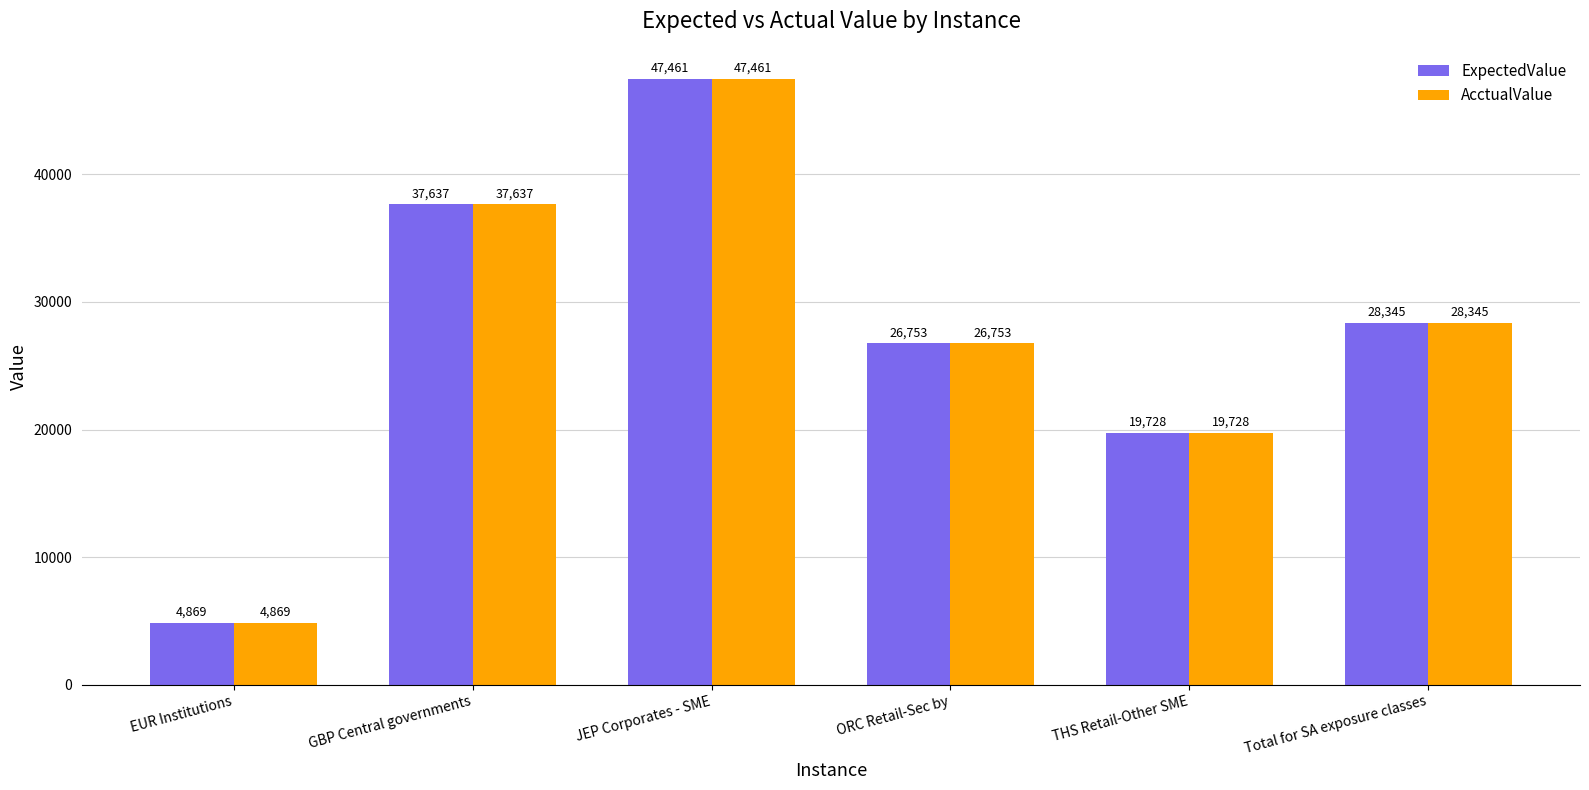

What is the sum of the ExpectedValue values at JEP Corporates - SME and GBP Central governments?

85098